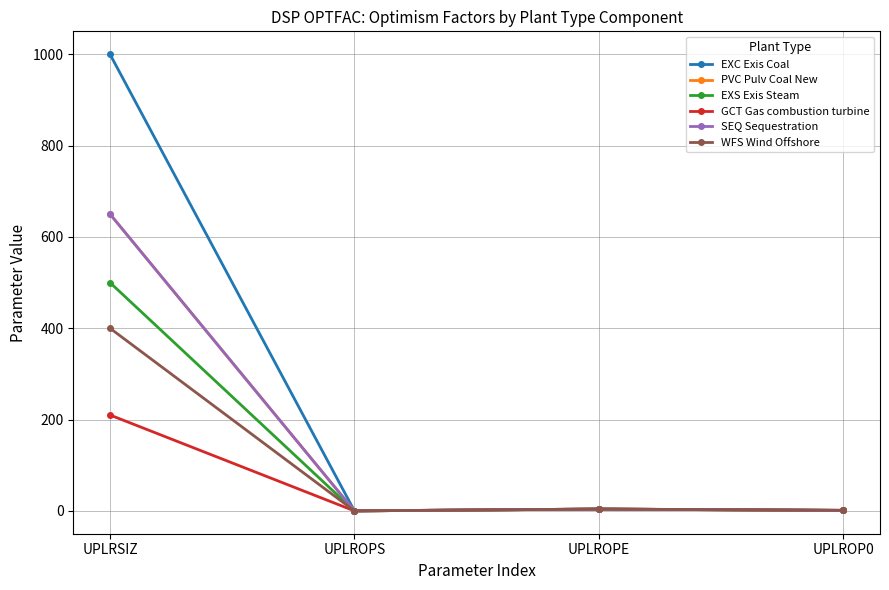

What is the difference between the maximum and second lowest values in the WFS Wind Offshore series?

398.5